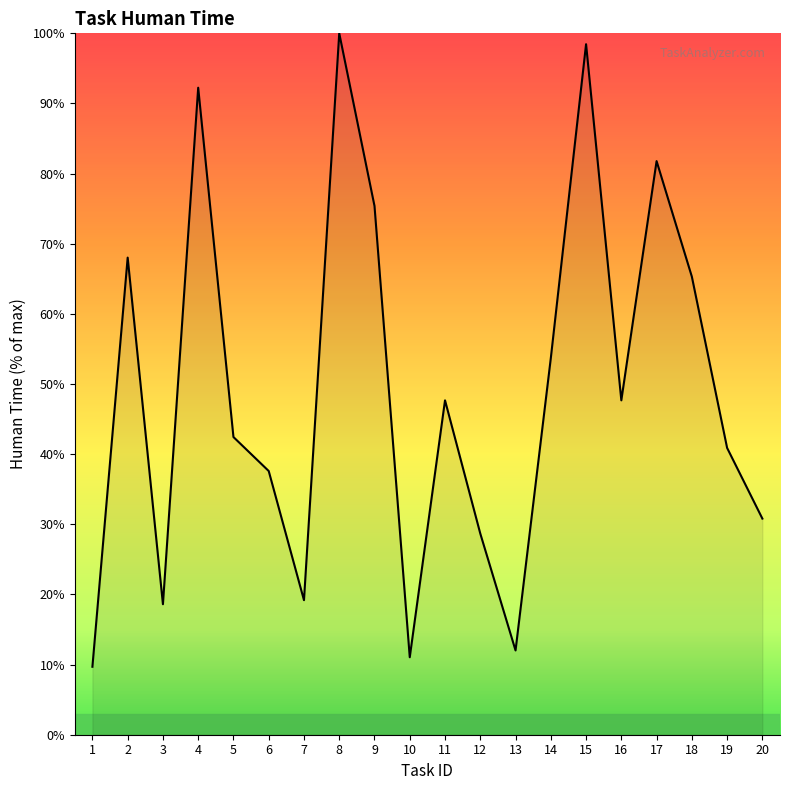

Reading right to left, transcribe all the data shown in this chart.

20=30.8	19=40.9	18=65.3	17=81.8	16=47.7	15=98.4	14=53.7	13=12.0	12=28.7	11=47.7	10=11.0	9=75.4	8=100.0	7=19.2	6=37.6	5=42.4	4=92.2	3=18.6	2=68.0	1=9.7